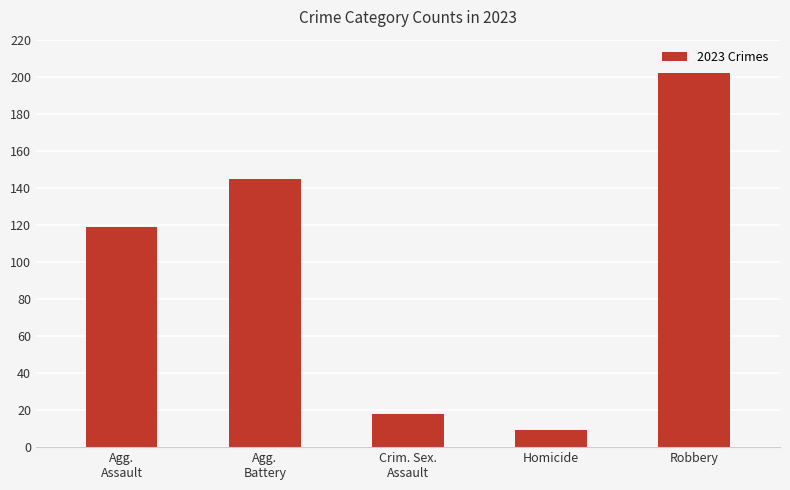

Rank the categories by value from highest to lowest.

Robbery, Agg.
Battery, Agg.
Assault, Crim. Sex.
Assault, Homicide